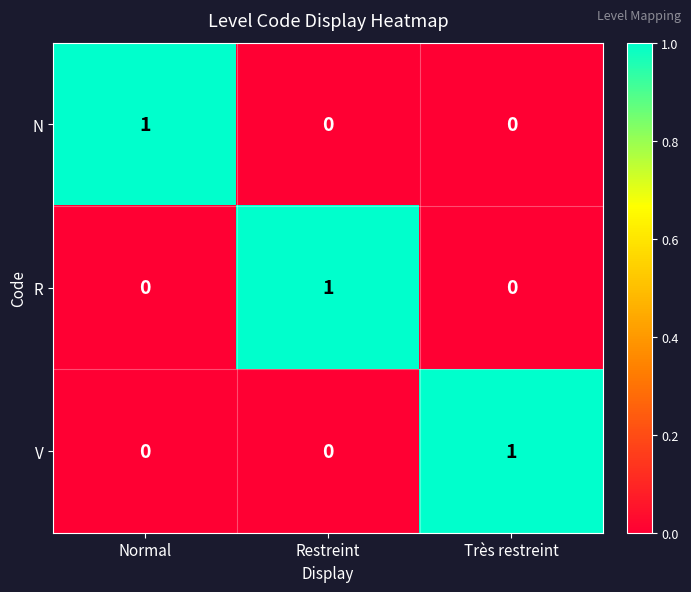

Is it true that R equals 0 at Normal?

True